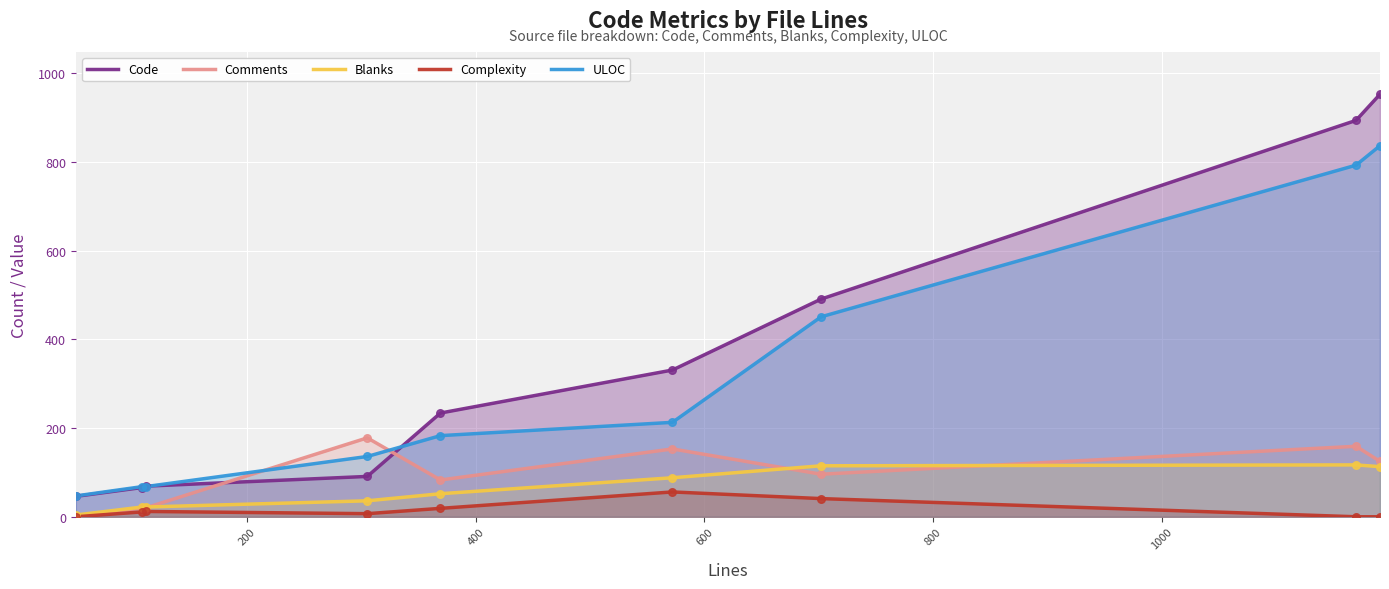

At how many categories does at least one series exceed 128?

6